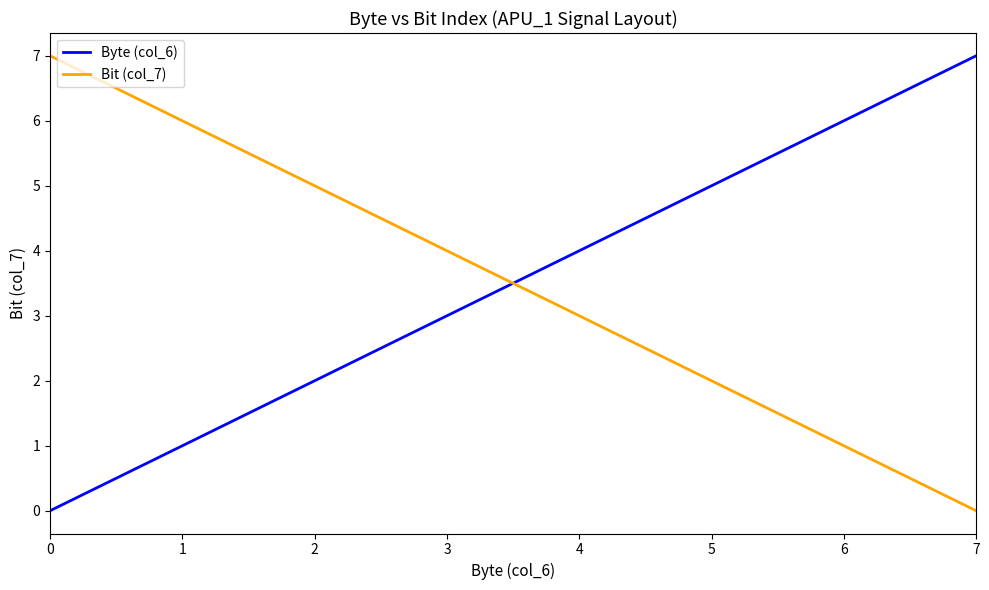

Reading left to right, extract all data points from this chart.

Byte (col_6): 0	1	2	3	4	5	6	7
Bit (col_7): 7	6	5	4	3	2	1	0